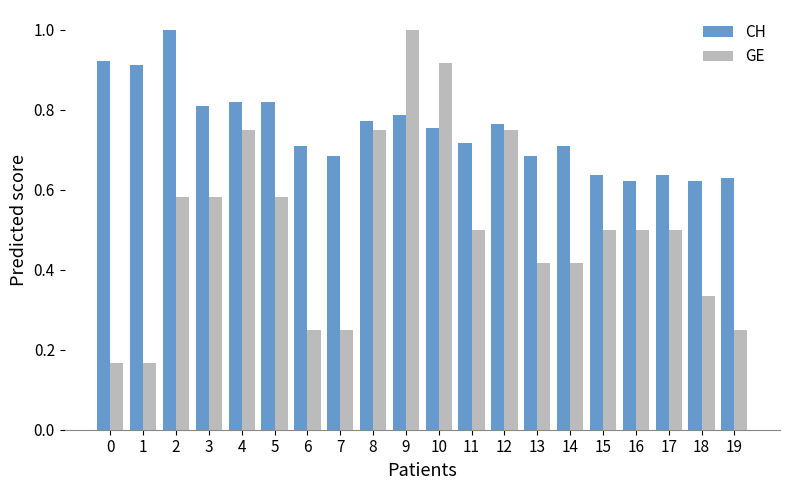

What are all the series names shown in the legend?

CH, GE